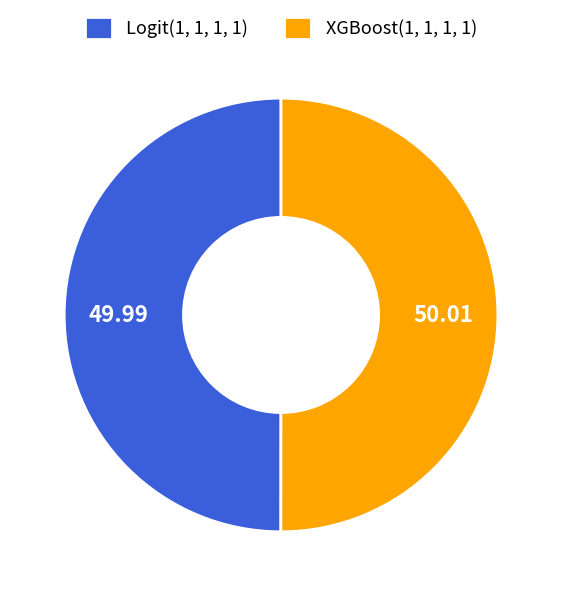

Do Logit(1, 1, 1, 1) and XGBoost(1, 1, 1, 1) together represent more than half of the pie?

Yes